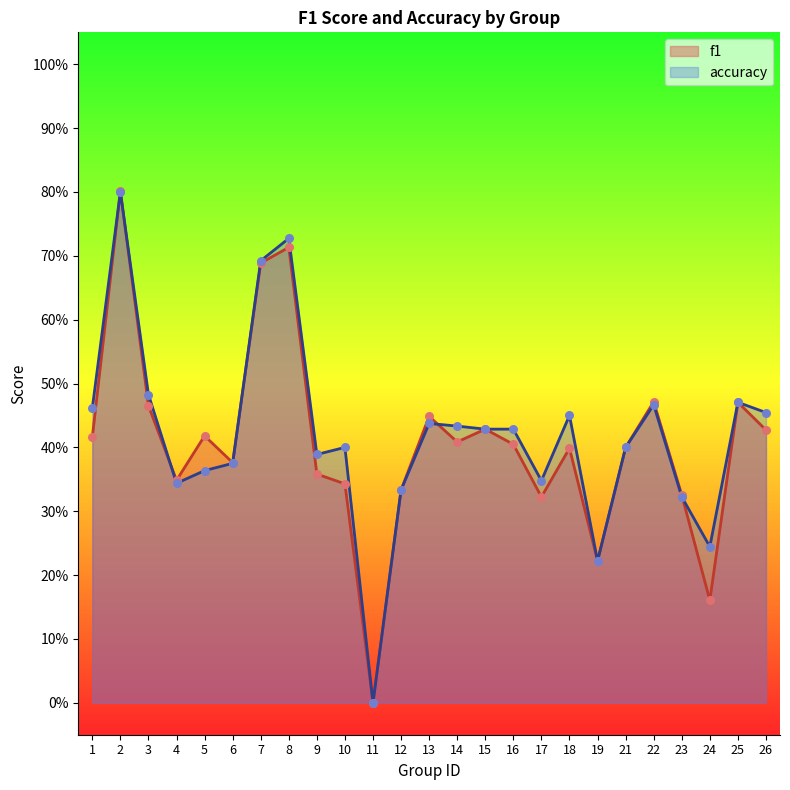

At which category is the sum across all series the highest?

2